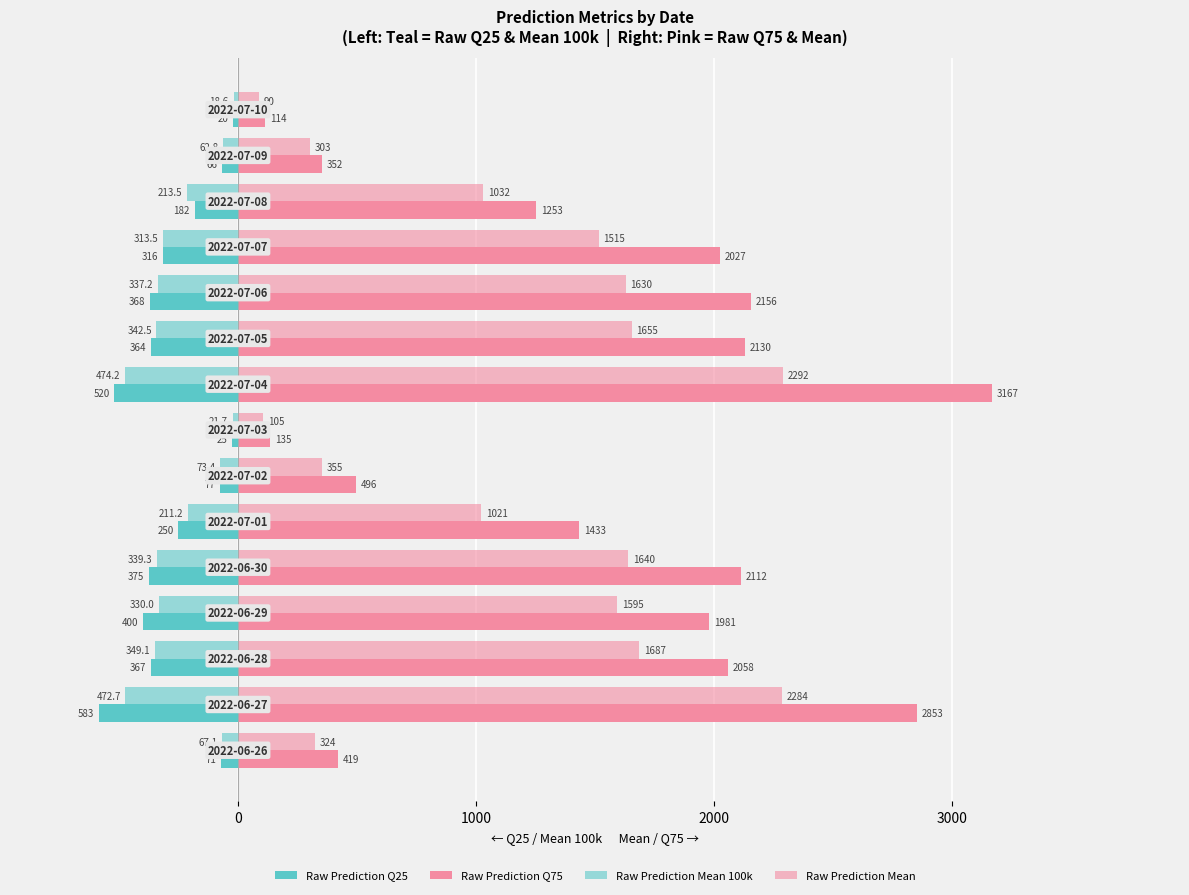

How many categories are shown in the chart?

15